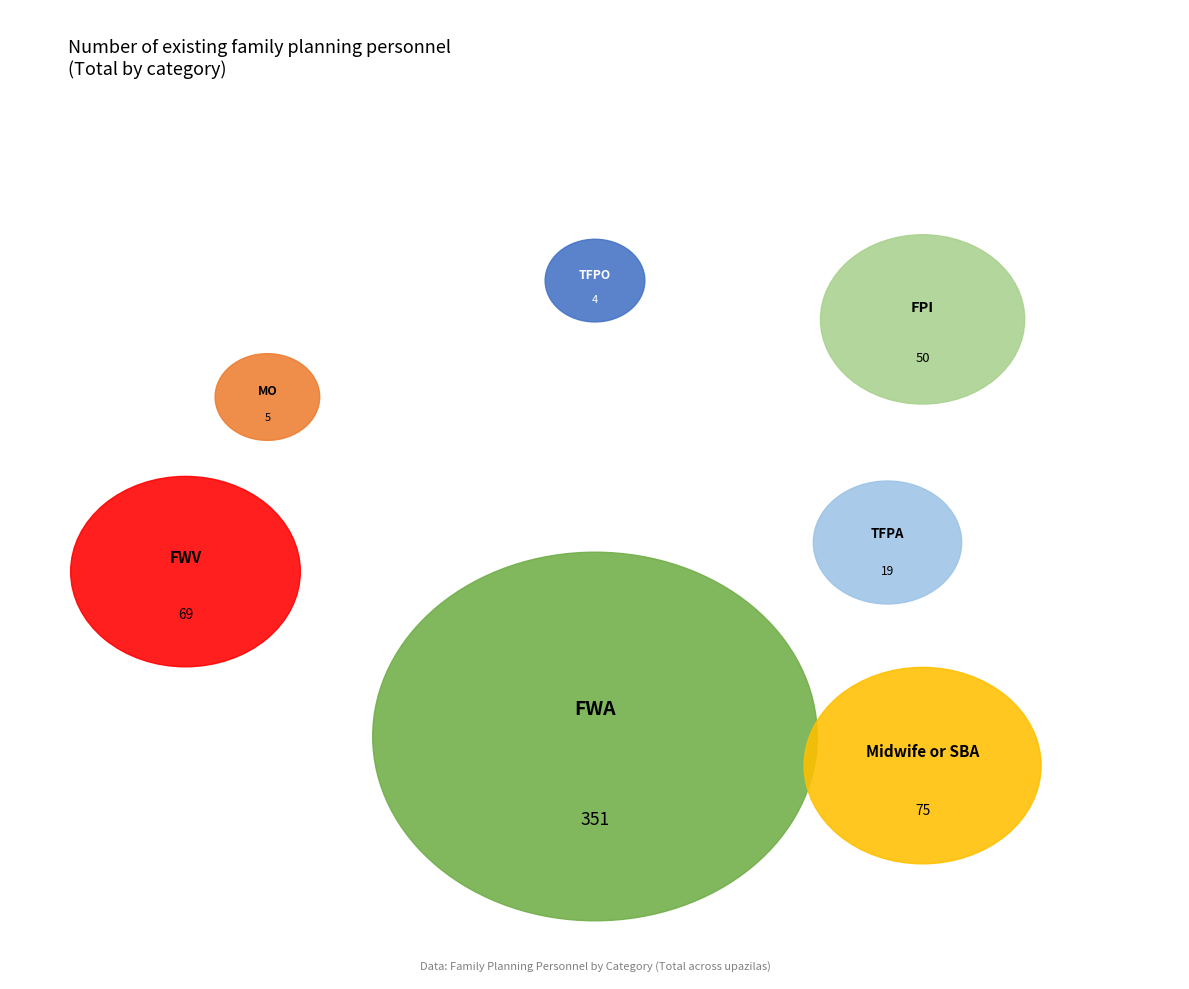

How many slices are in this pie chart?

7